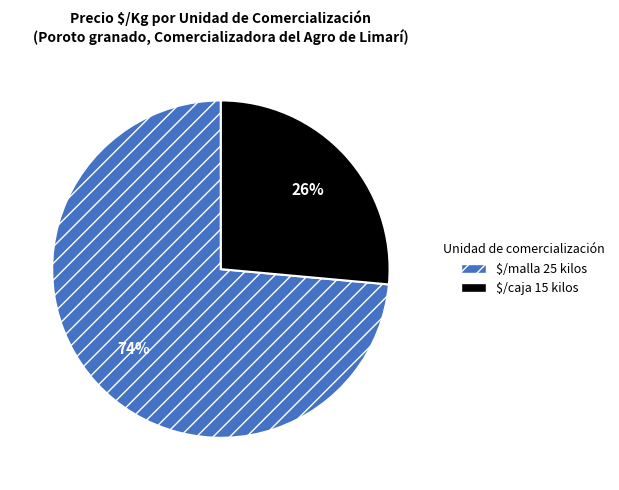

To the nearest percent, what is the average slice percentage?

50%